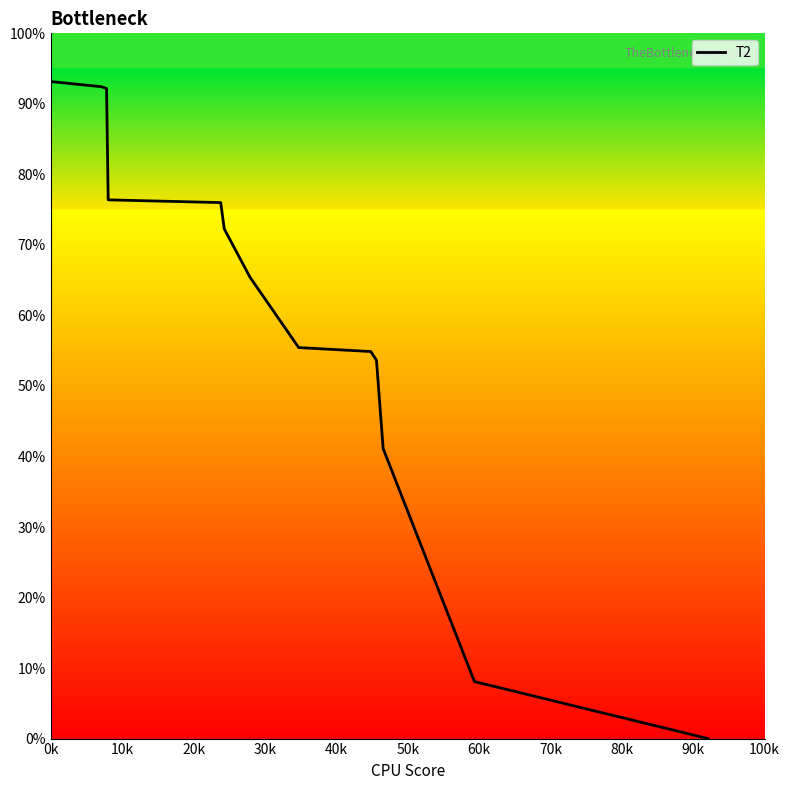

What is the greatest value displayed?

93.2